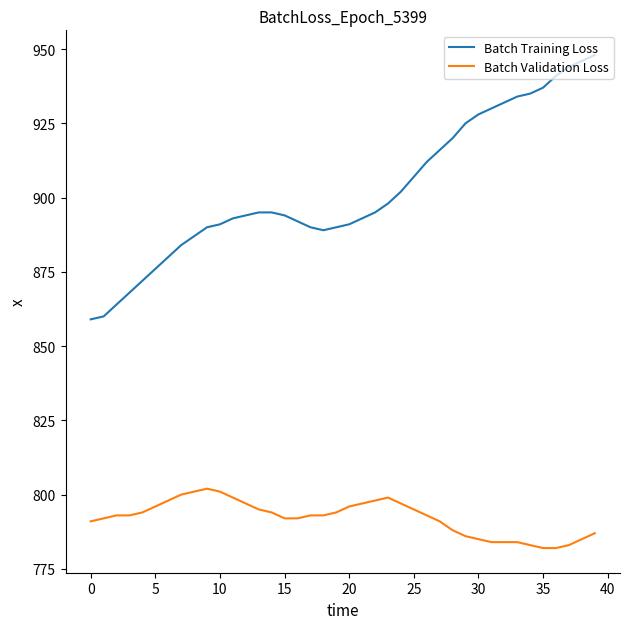

Which series has the largest range (max minus min)?

Batch Training Loss